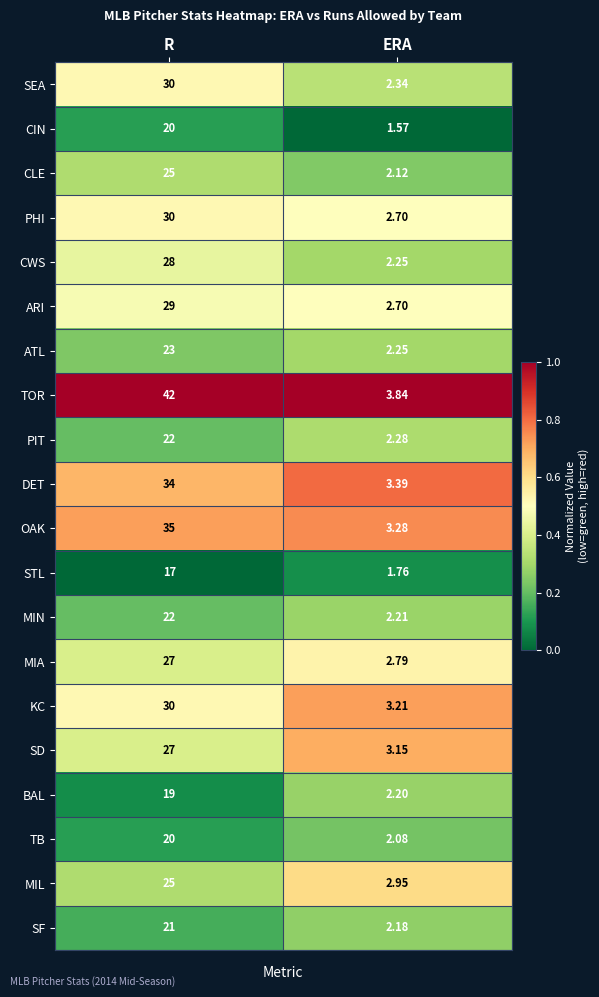

Where is SF nearest to the value 11?

ERA